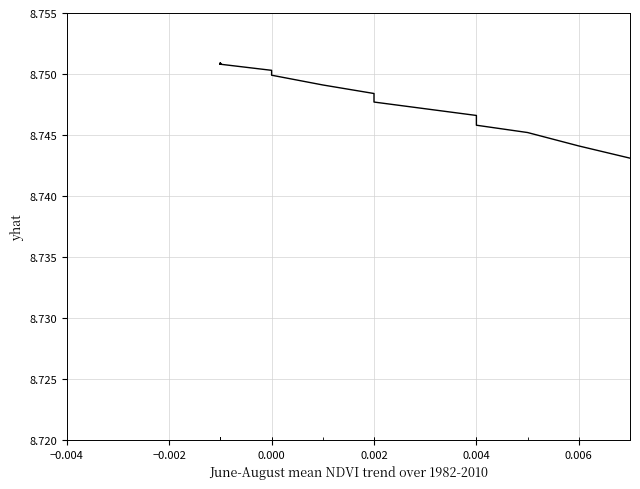

How many interior local peaks (higher than both neighbors) does the data have?

2